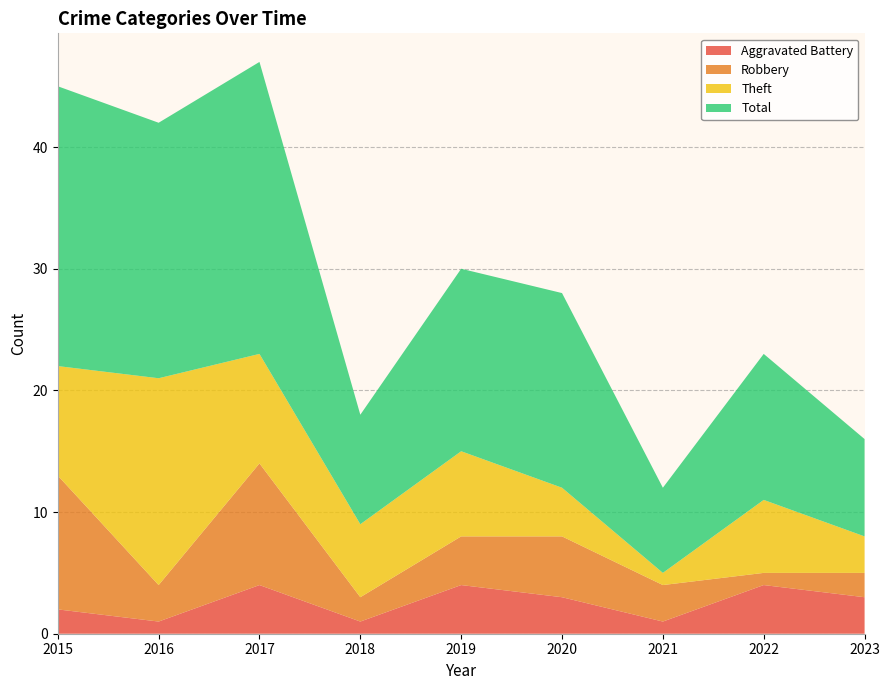

Reading left to right, transcribe all the data shown in this chart.

Aggravated Battery: 2015=2	2016=1	2017=4	2018=1	2019=4	2020=3	2021=1	2022=4	2023=3
Robbery: 2015=11	2016=3	2017=10	2018=2	2019=4	2020=5	2021=3	2022=1	2023=2
Theft: 2015=9	2016=17	2017=9	2018=6	2019=7	2020=4	2021=1	2022=6	2023=3
Total: 2015=23	2016=21	2017=24	2018=9	2019=15	2020=16	2021=7	2022=12	2023=8